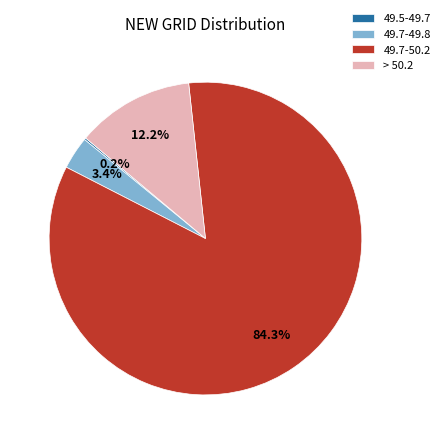

Is the sum of 49.7-49.8 and 49.7-50.2 greater than half?

Yes